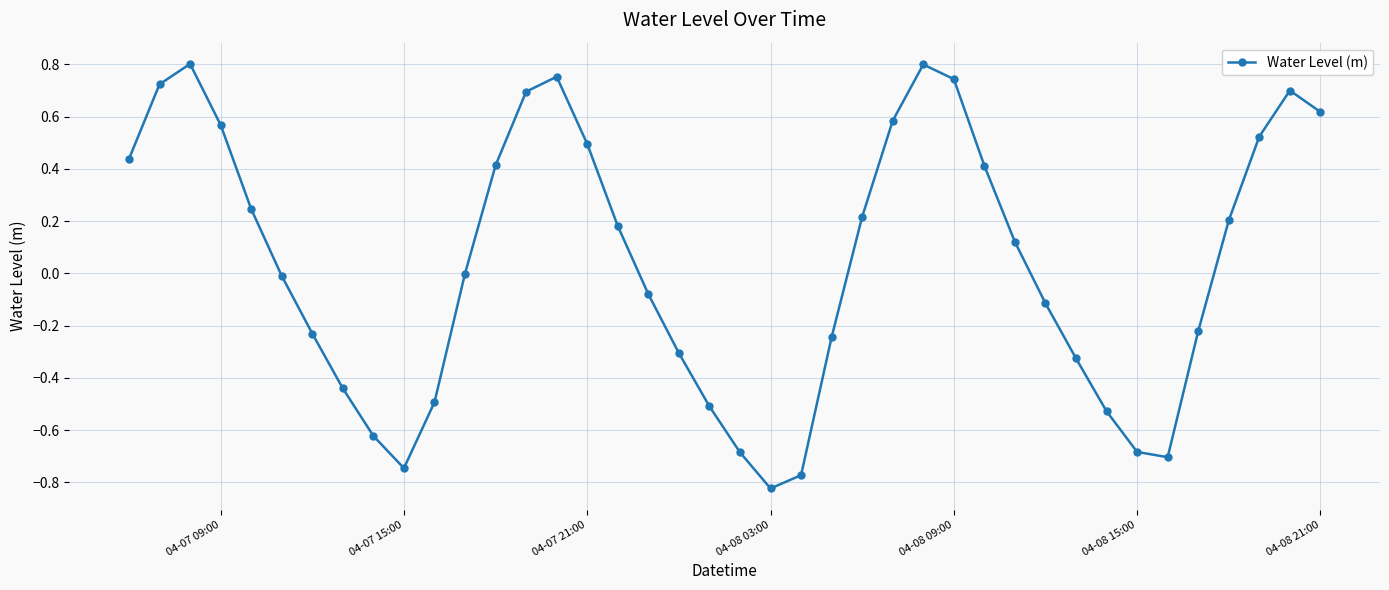

How many series are shown in this chart?

1